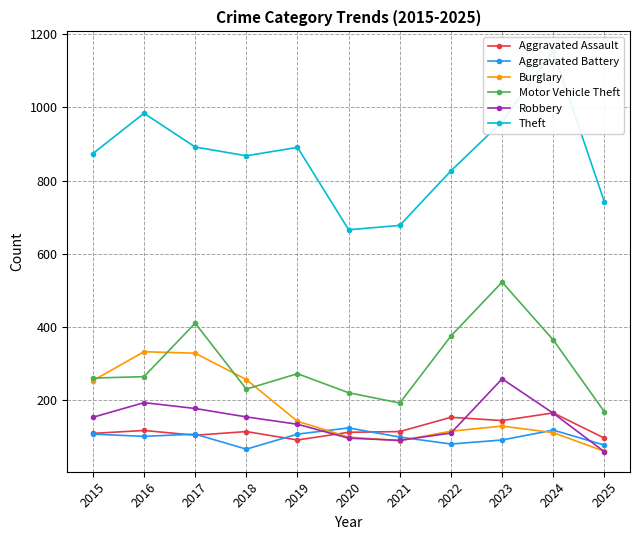

List the labels in order of Theft value, smallest first.

2020, 2021, 2025, 2022, 2018, 2015, 2019, 2017, 2023, 2016, 2024